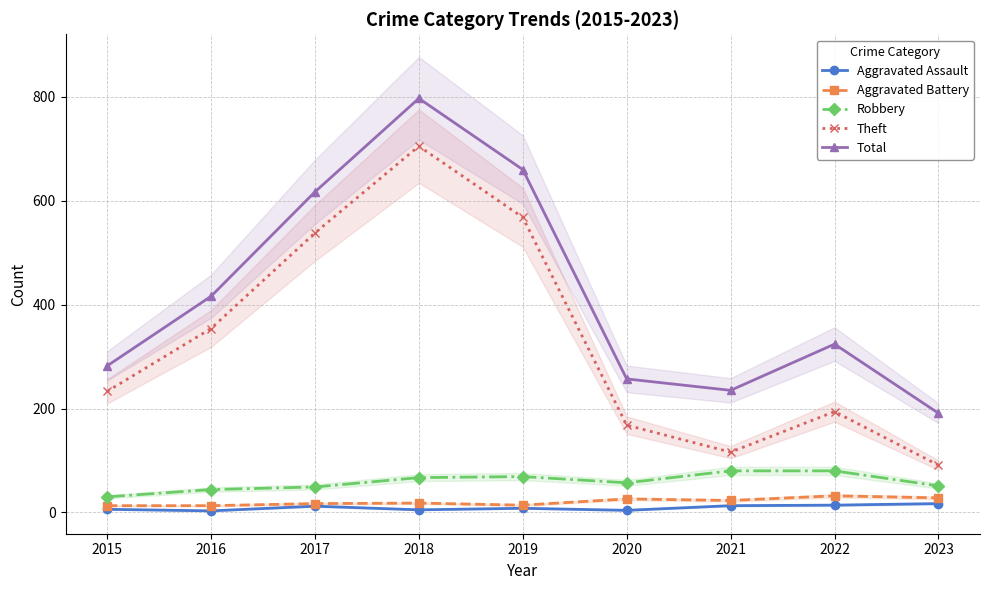

What is the difference between the second highest and minimum values in the Robbery series?

50